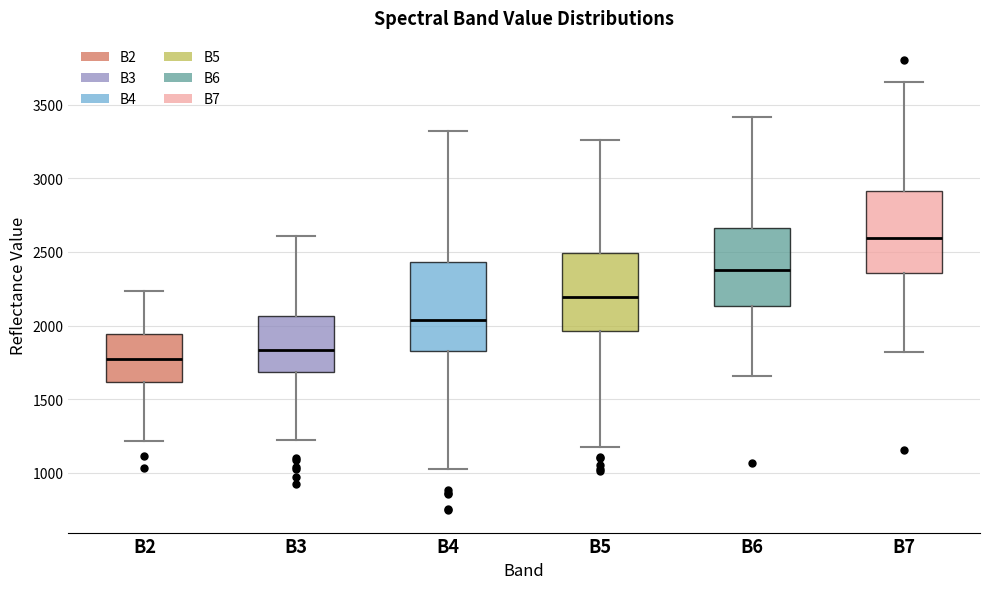

Reading left to right, read every box against the y-axis: the position of its median line, the range the box covers, and the ends of its whiskers. The values are not printed on the chart, so give them approximately, as read against the axis.

B2: median 1800, box 1600 to 1950, whiskers 1200 to 2250
B3: median 1850, box 1700 to 2050, whiskers 1250 to 2600
B4: median 2050, box 1850 to 2450, whiskers 1050 to 3300
B5: median 2200, box 1950 to 2500, whiskers 1200 to 3250
B6: median 2400, box 2150 to 2650, whiskers 1650 to 3400
B7: median 2600, box 2350 to 2900, whiskers 1800 to 3650